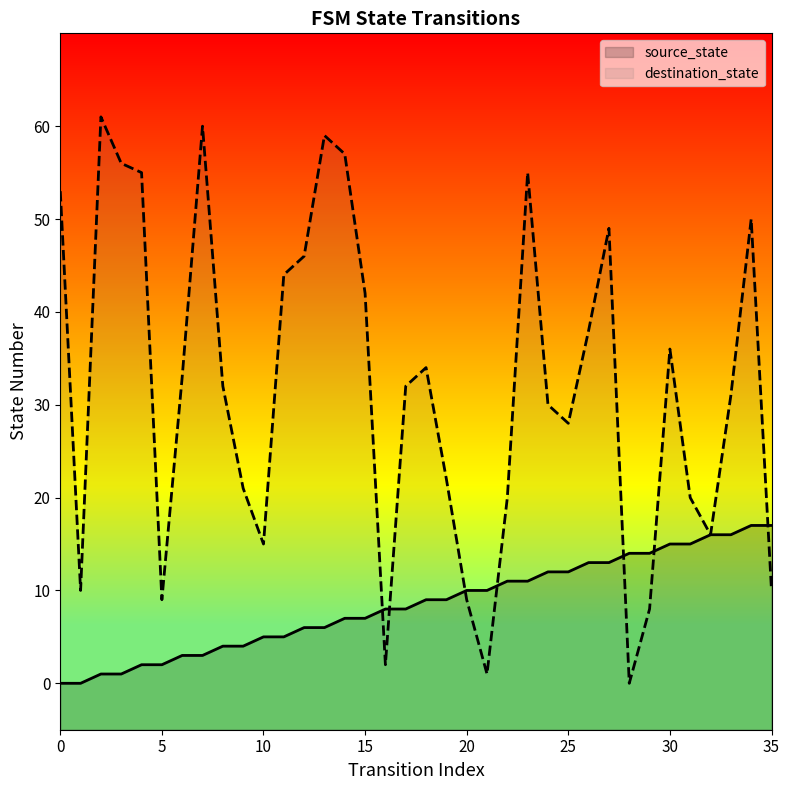

Which series has the largest total across all categories?

destination_state